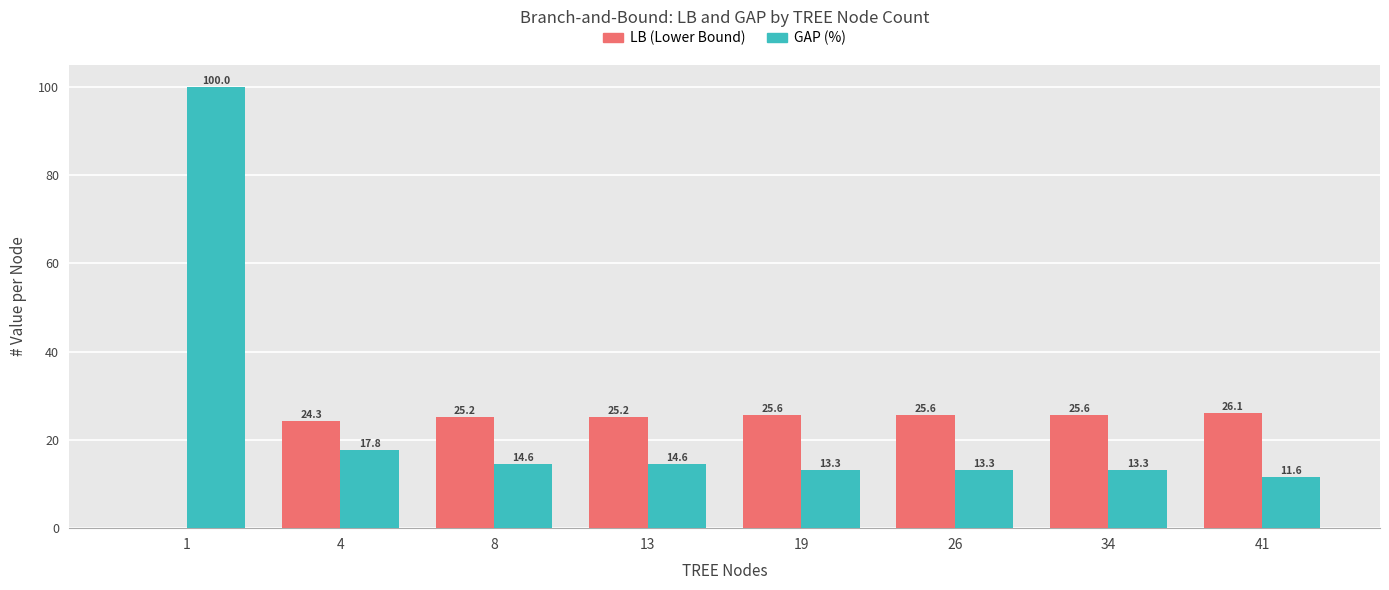

What value does the LB (Lower Bound) series have at 34?

25.6